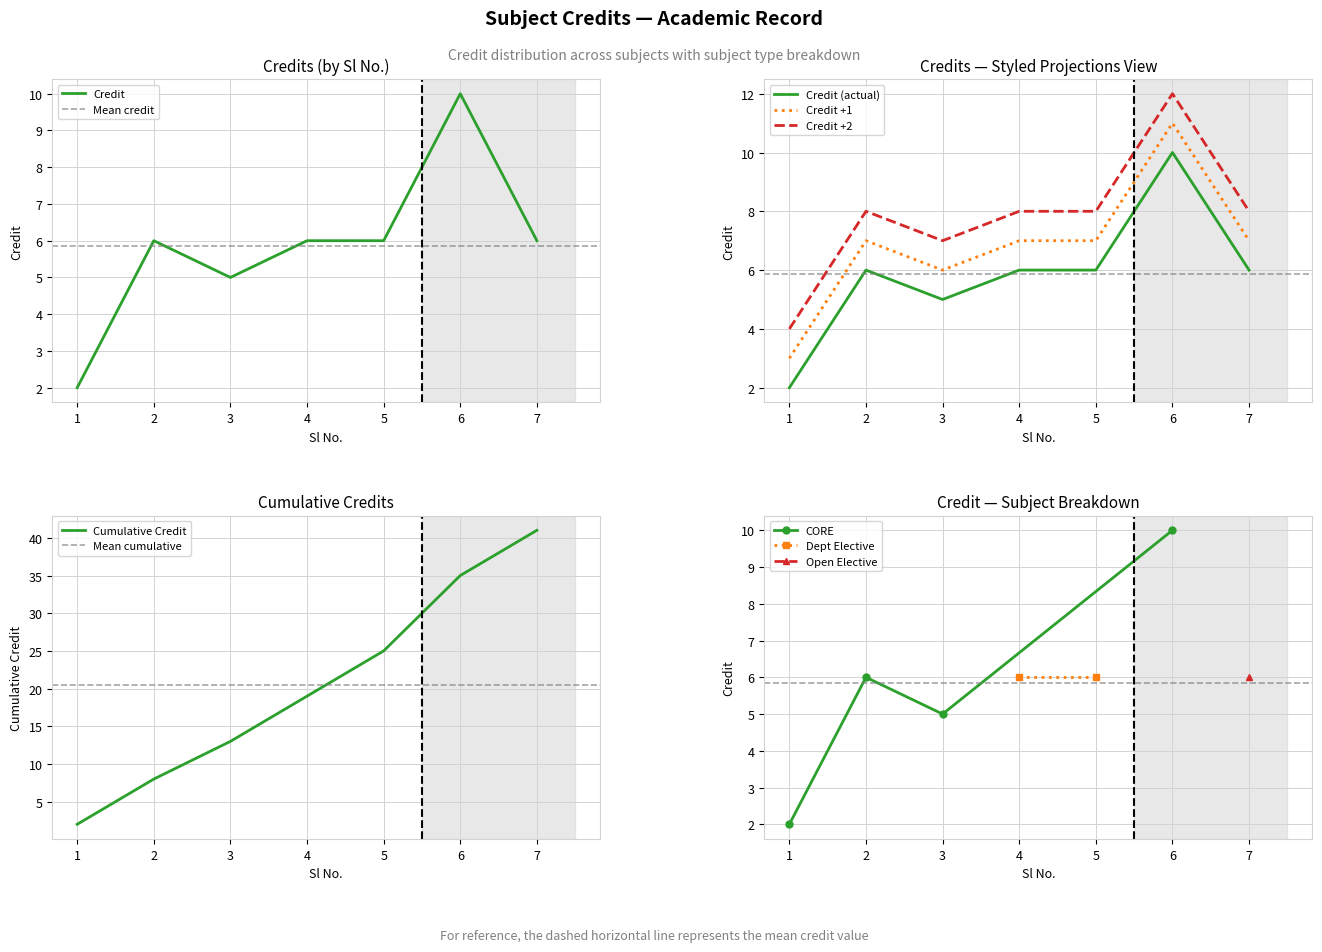

Is it true that the value at 5 is 9?

False